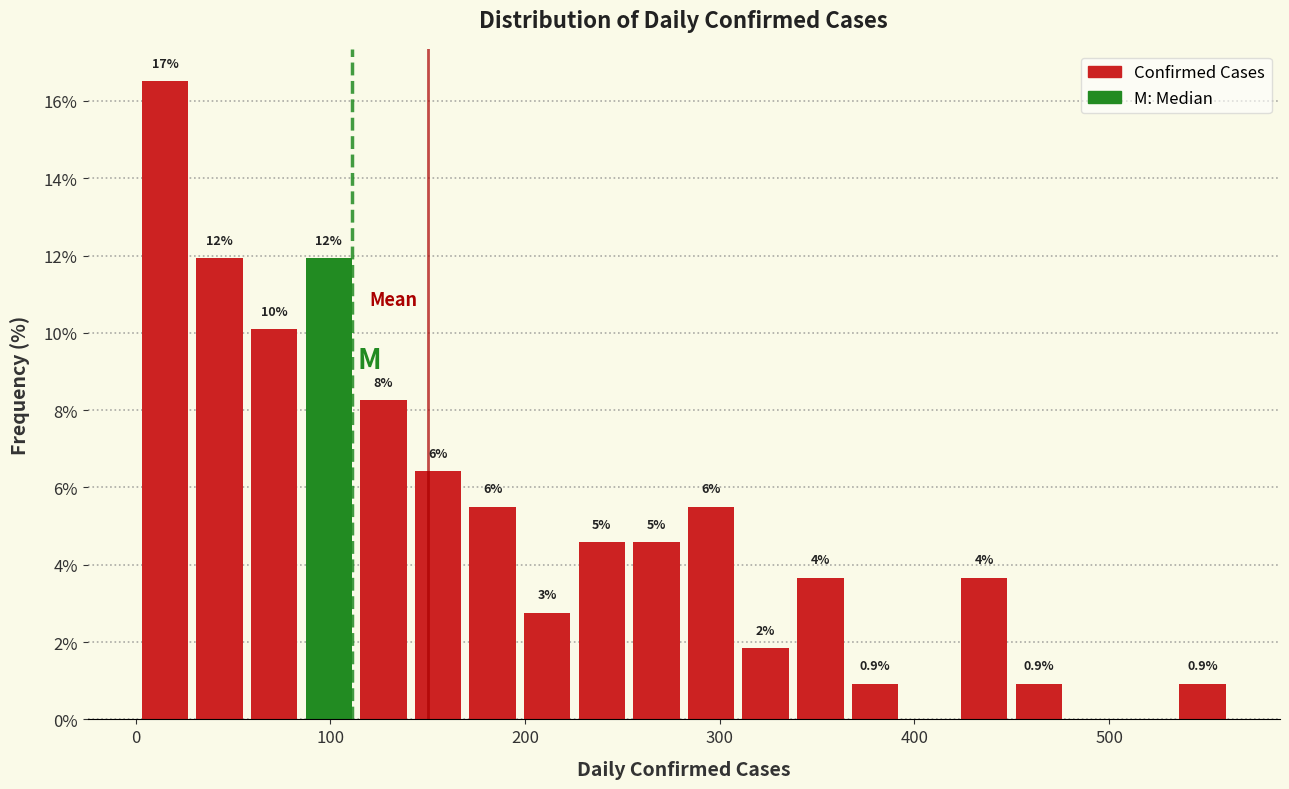

Around what value on the x-axis is the tallest bar? Give the approximate position of its centre, as read against the axis.

20